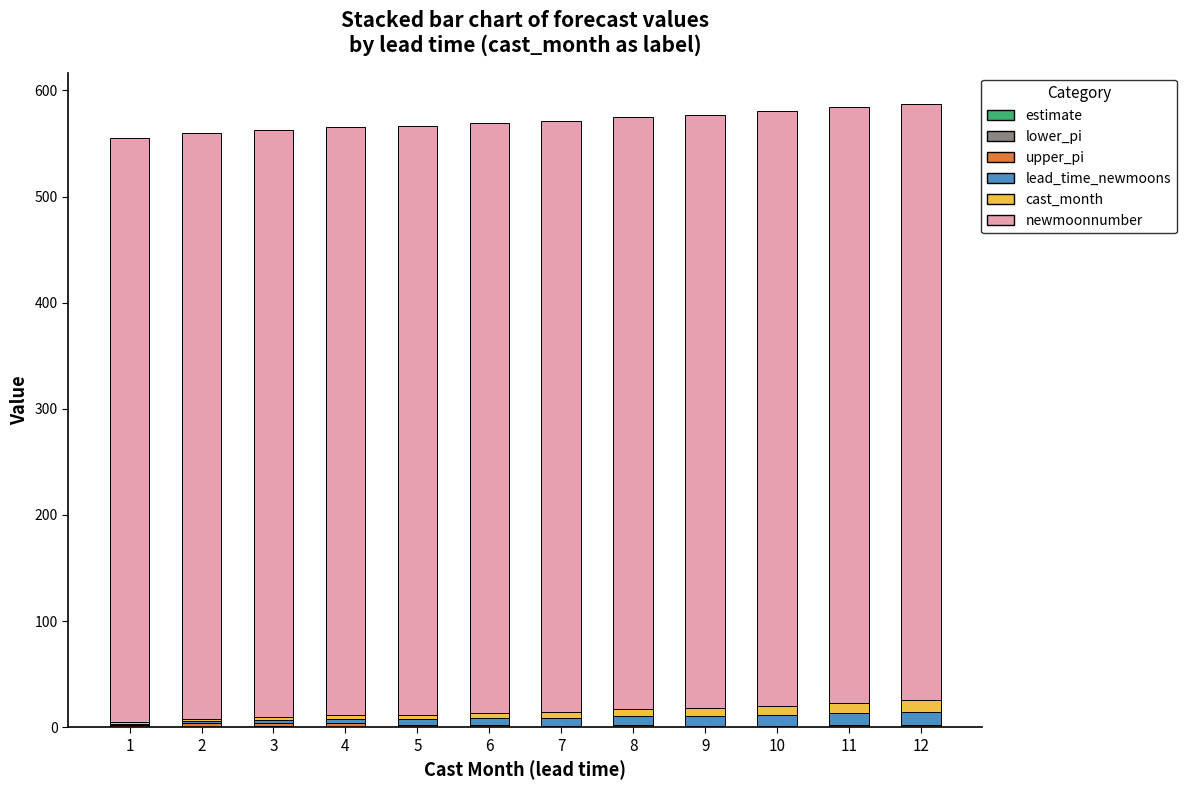

Count the number of categories in the chart.

12